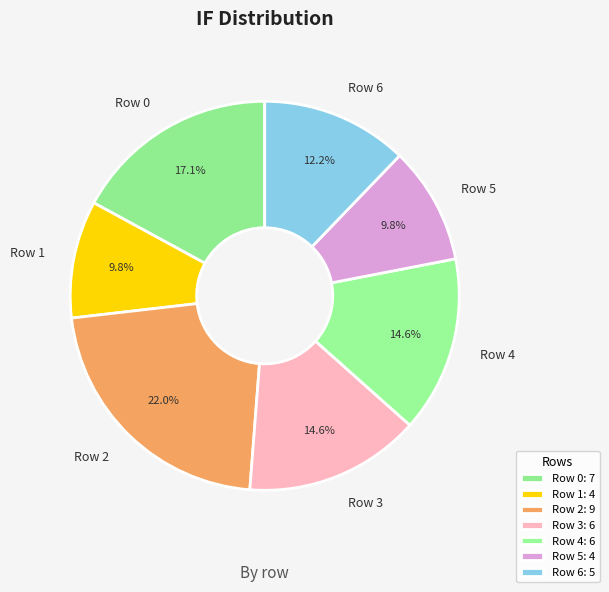

Is there a majority slice in this chart?

No